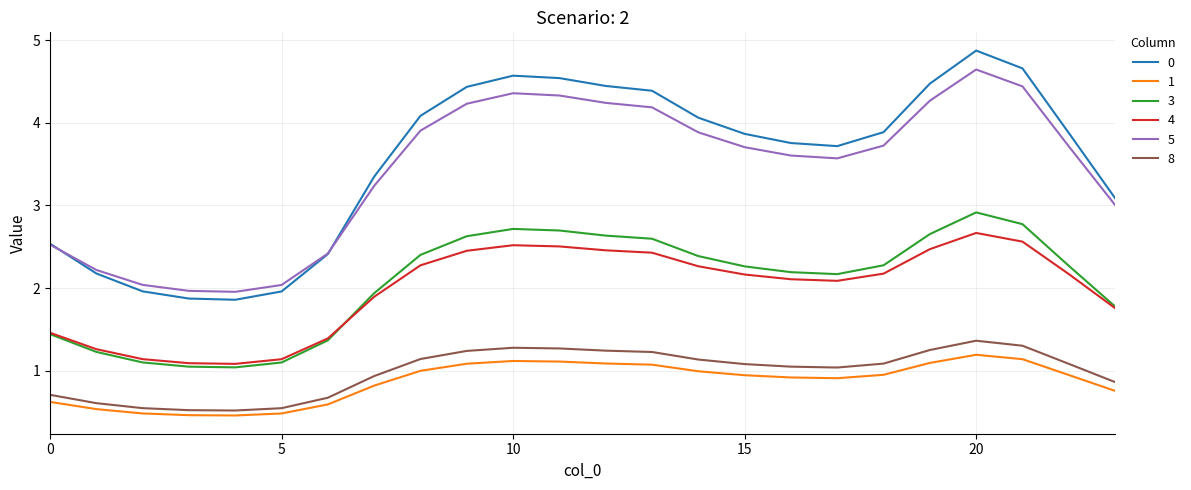

What is the minimum value for 1?

0.5